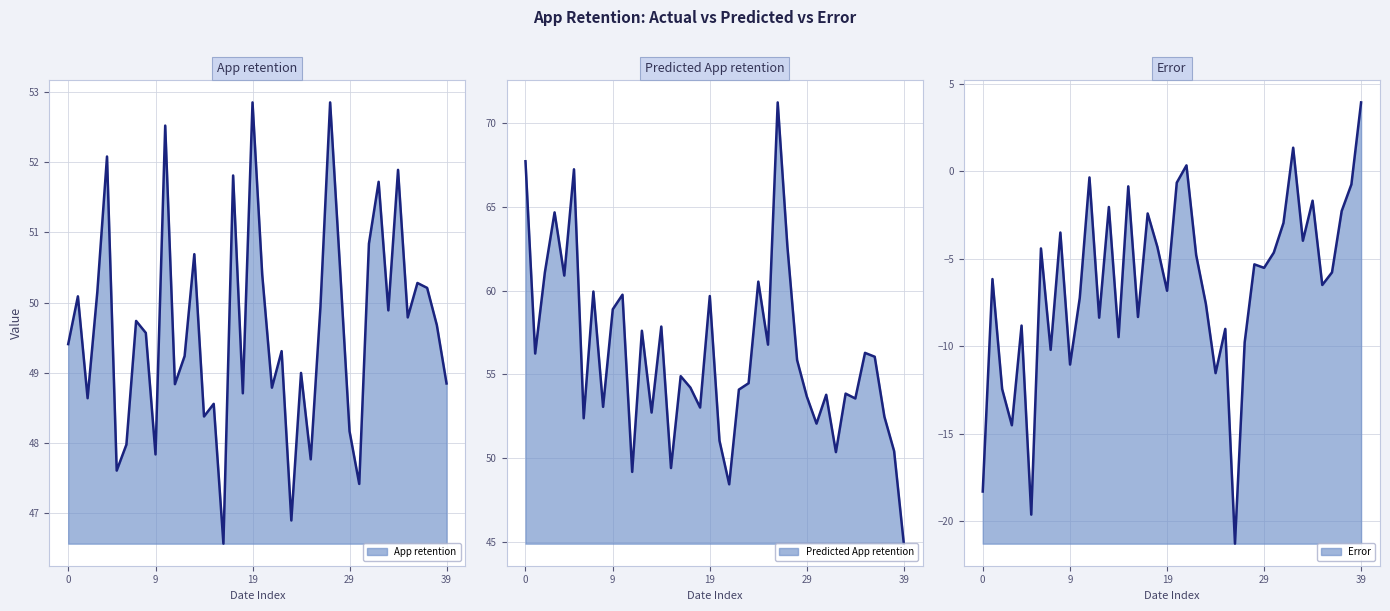

In Predicted_App_retention, how many points are lower than both neighbors (excluding endpoints)?

13